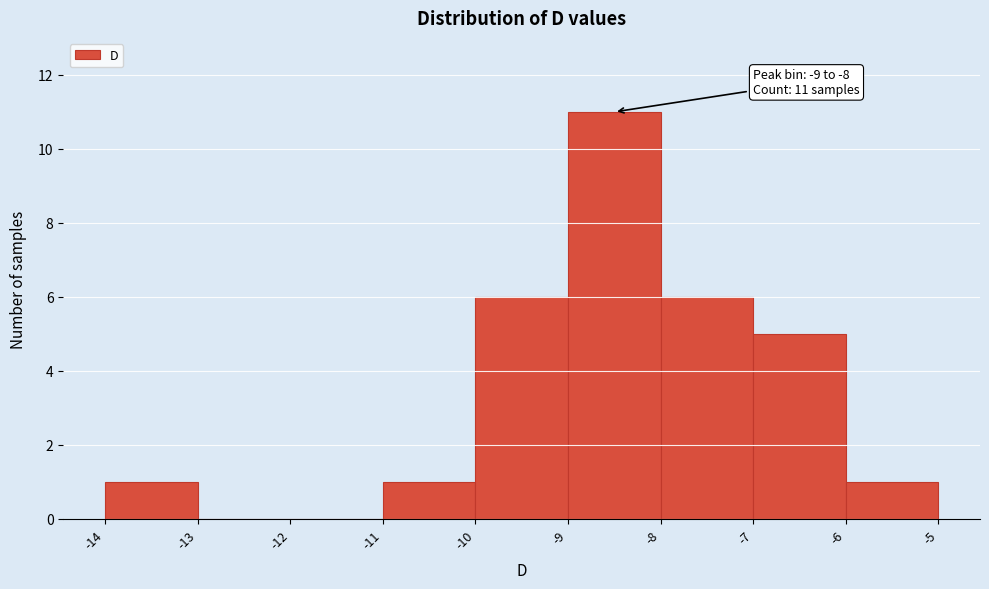

Which range on the x-axis has the tallest bar?

-9 to -8